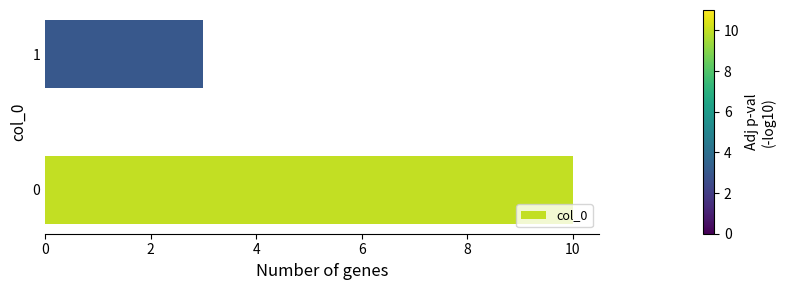

Reading top to bottom, transcribe all the data shown in this chart.

3	10